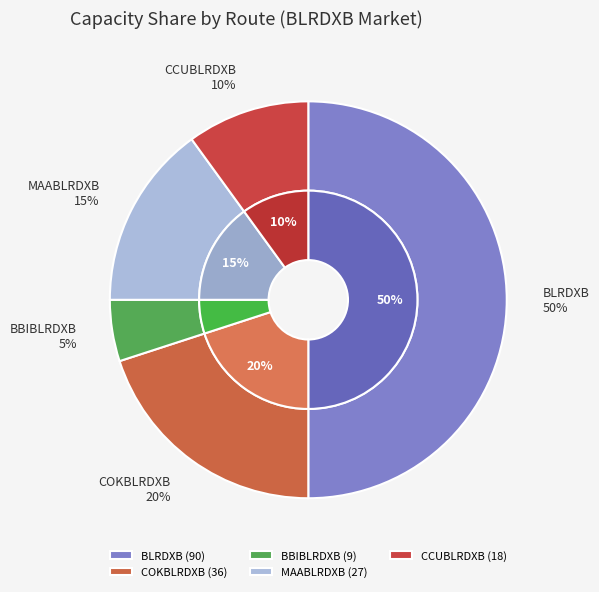

Between MAABLRDXB and BBIBLRDXB, which is larger?

MAABLRDXB